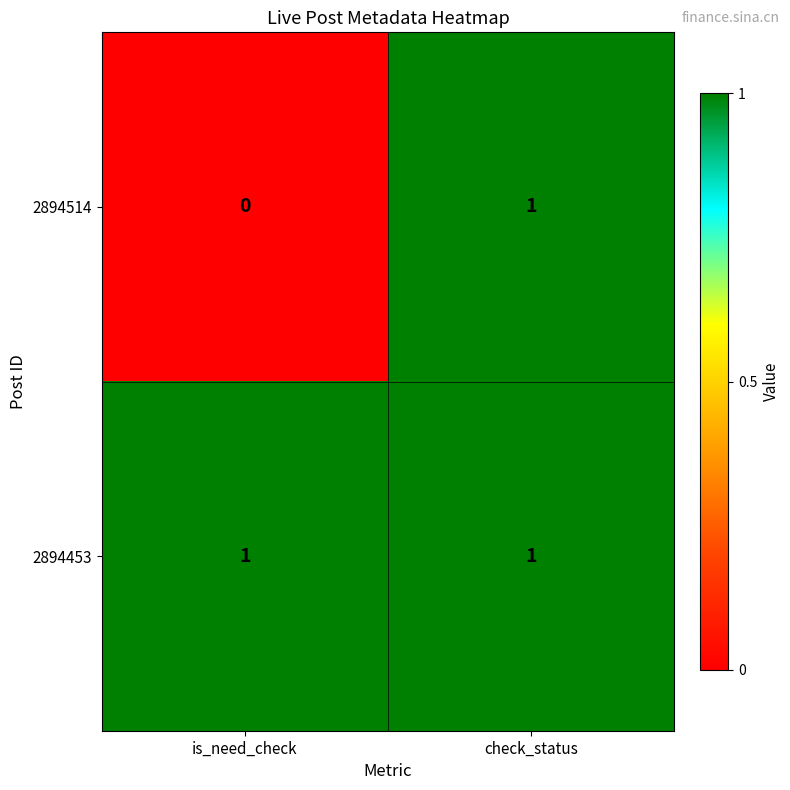

Reading right to left, extract all data points from this chart.

2894514: check_status=1	is_need_check=0
2894453: check_status=1	is_need_check=1